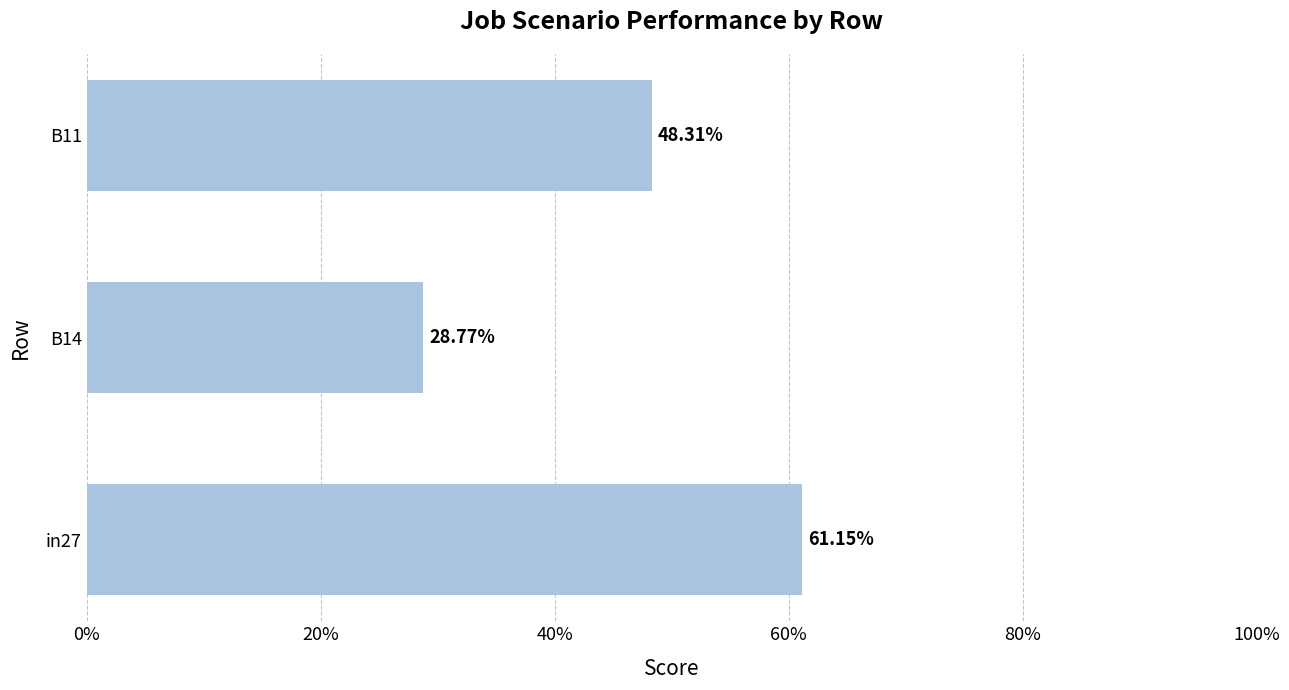

Are the bars horizontal?

Yes